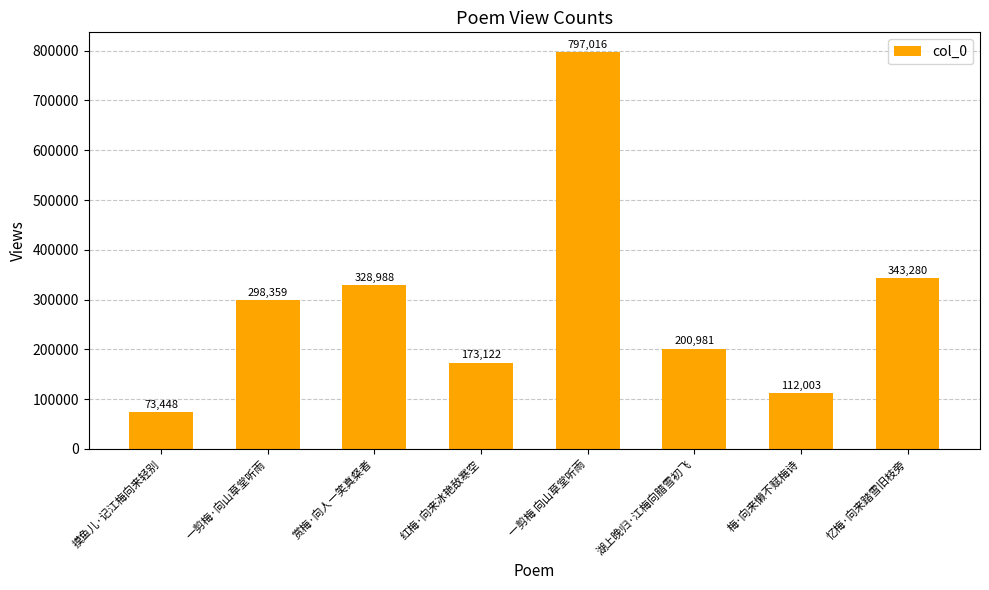

What is the label of the 3rd bar from the left?

赏梅·向人一笑真粲者